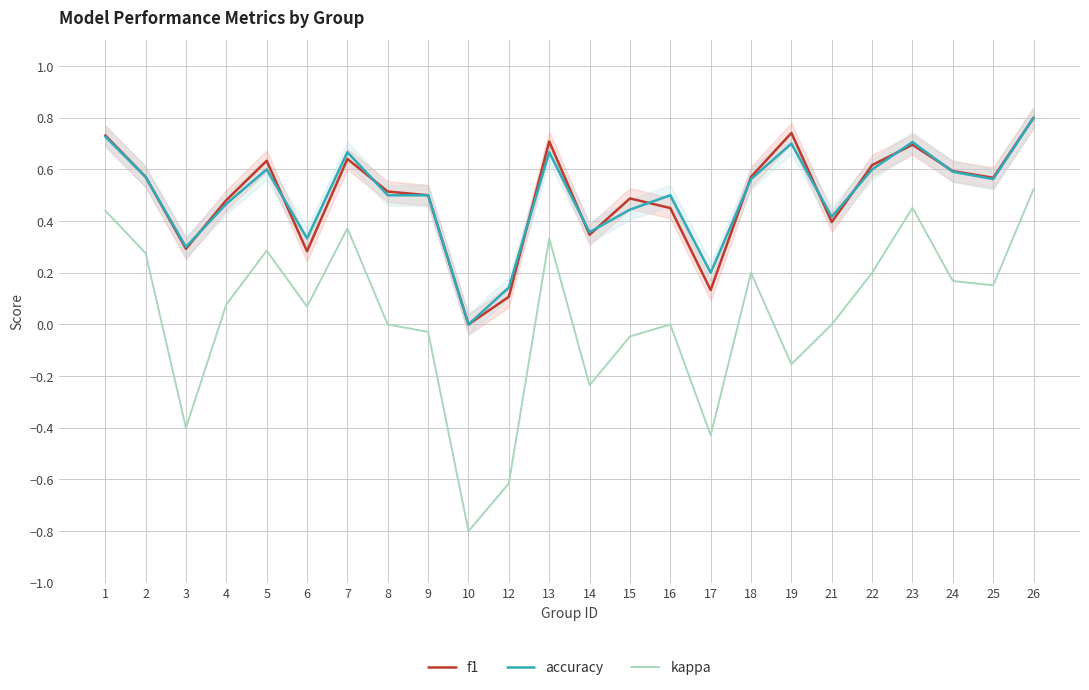

The accuracy series shows 0.4 at 14. True or false?

True